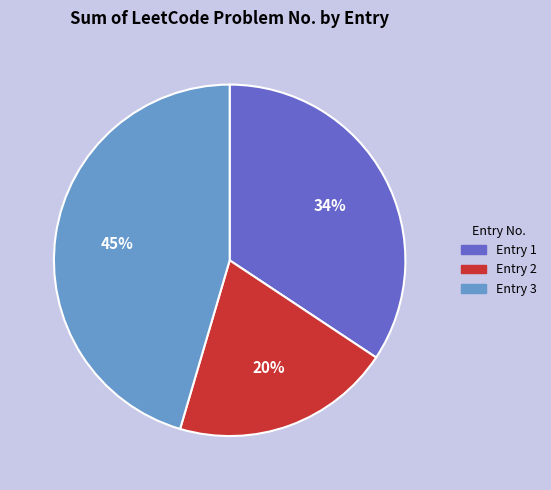

Is there any slice that represents more than half of the pie?

No